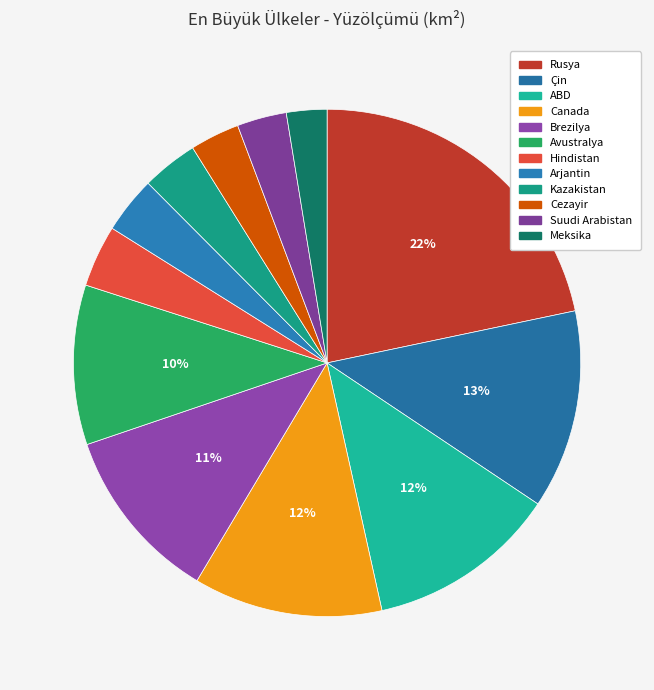

To the nearest percent, what is the combined percentage of Cezayir and Rusya?

25%